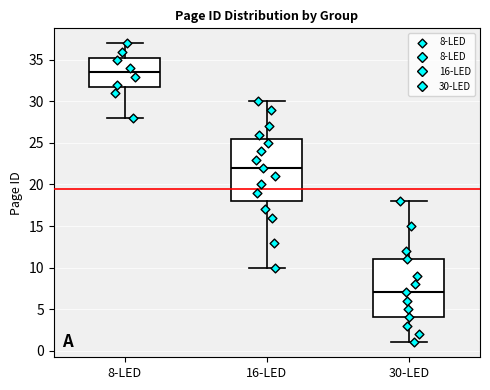

Reading left to right, transcribe this box plot: for each box, give where its median line is, the range the box spans, and where its two whiskers end, as read against the y-axis. The values are not printed on the chart, so give them approximately, as read against the axis.

8-LED: median 33.5, box 32.0 to 35.5, whiskers 28.0 to 37.0
16-LED: median 22.0, box 18.0 to 25.5, whiskers 10.0 to 30.0
30-LED: median 7.0, box 4.0 to 11.0, whiskers 1.0 to 18.0